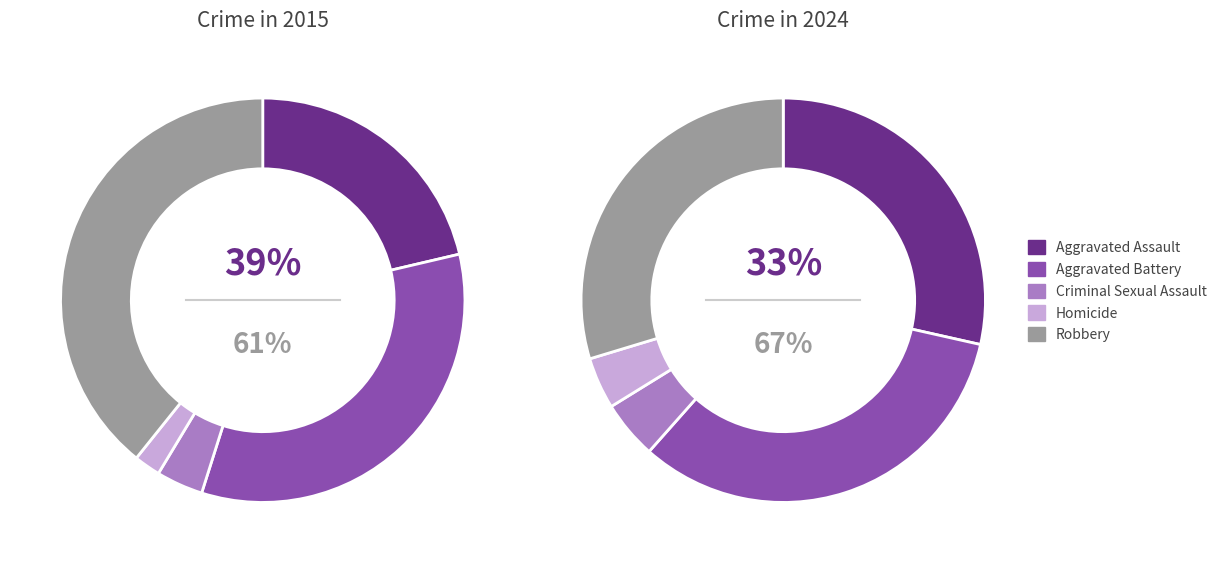

Does values_2015 represent more than half of the total?

No